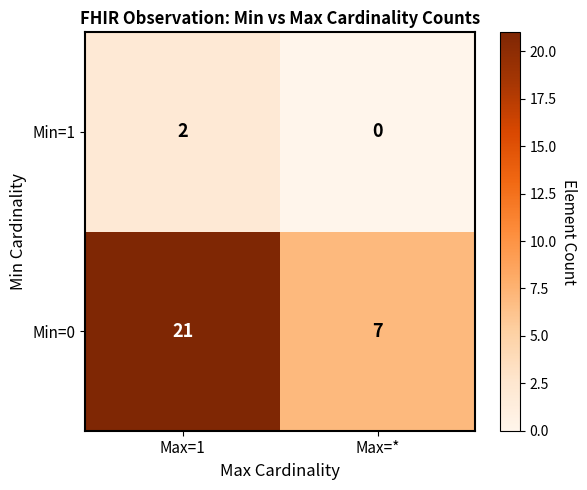

The value of Min=0 at Max=1 is 21. True or false?

True